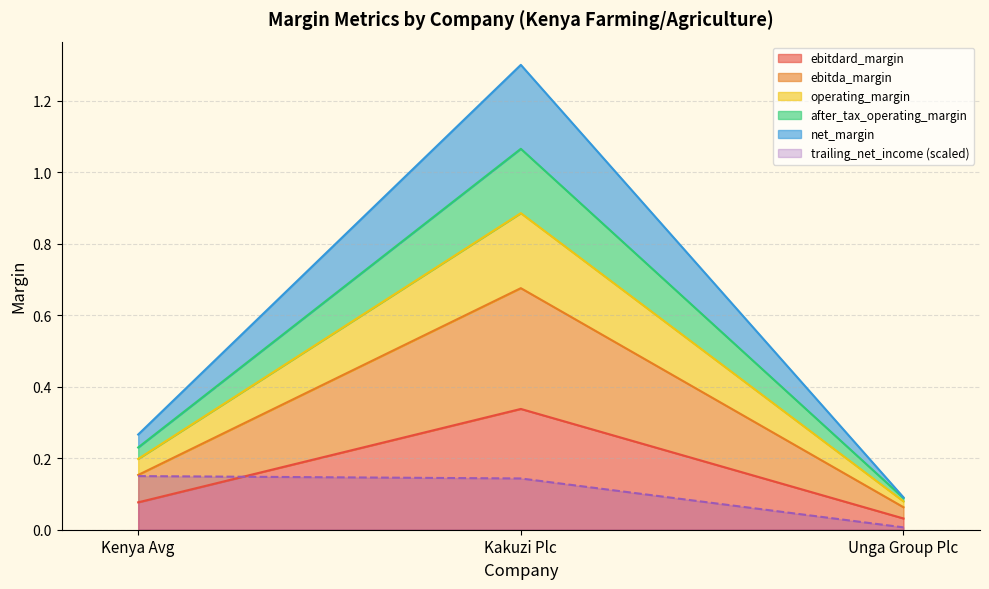

Between Kakuzi Plc and Unga Group Plc, which series saw the biggest shift?

net_margin